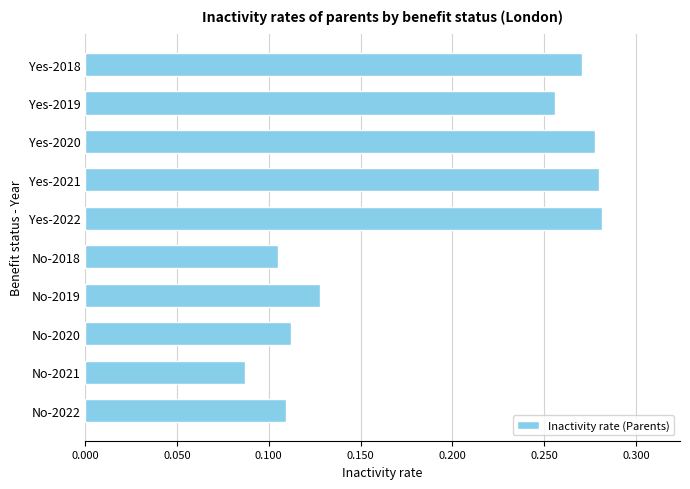

What is the label of the 3rd bar from the bottom?

No-2020